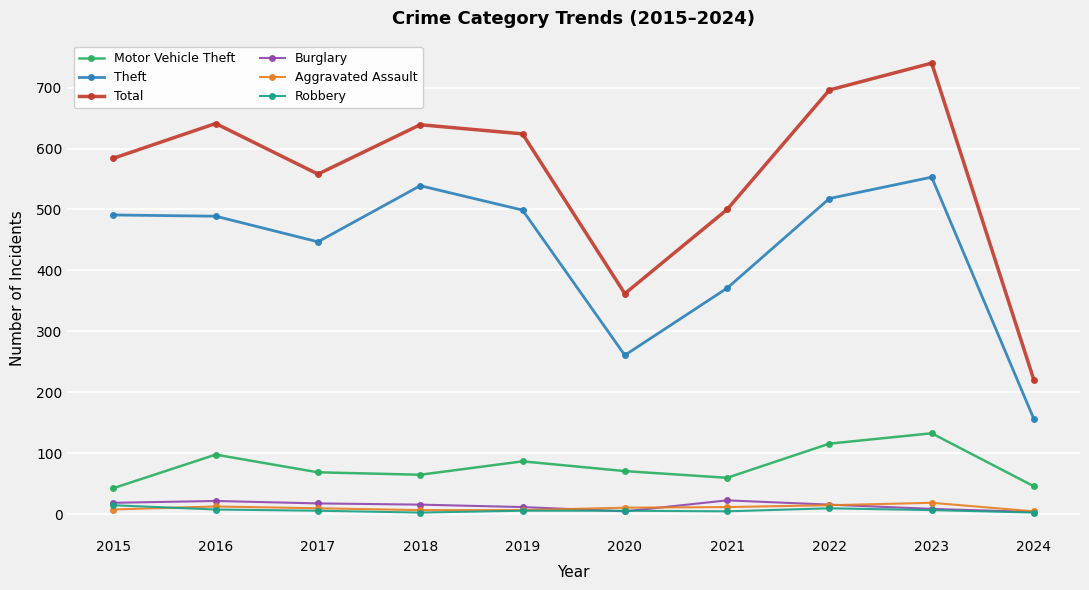

True or false: Aggravated Assault and Theft intersect in this chart.

False